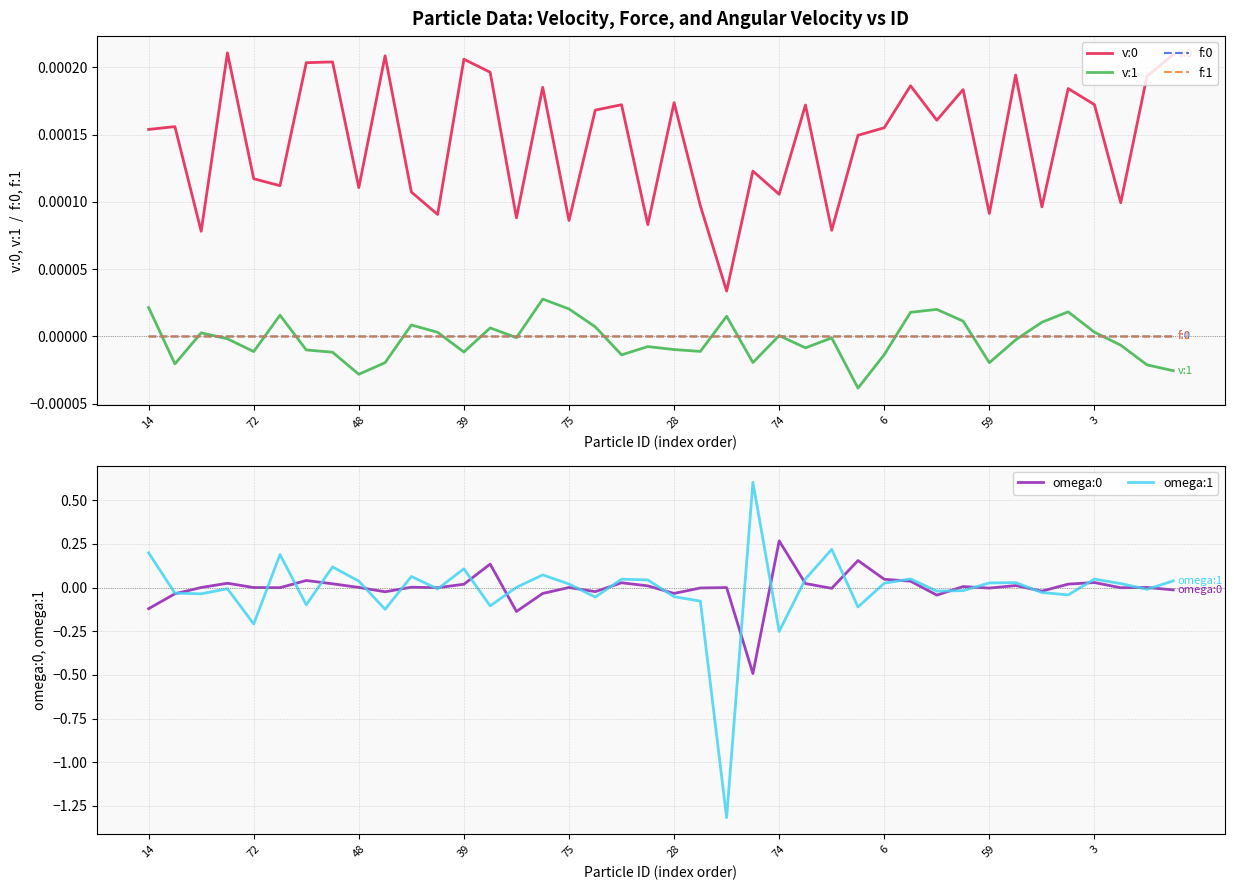

Does the chart have visible grid lines?

Yes